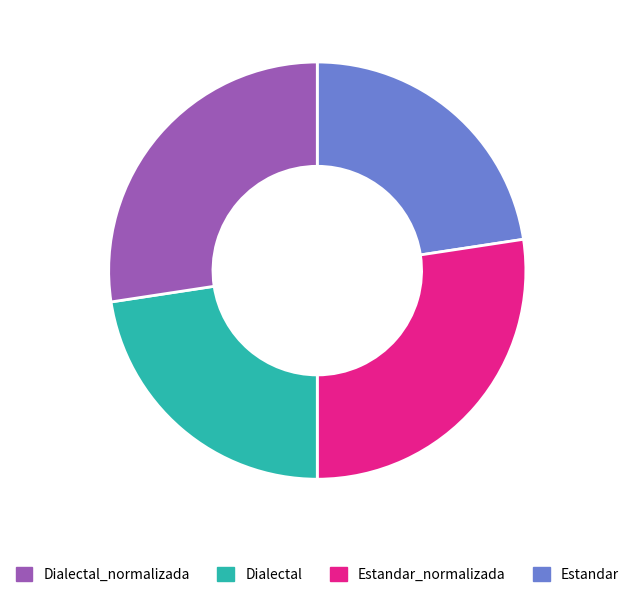

What is the ratio of the value at Estandar_normalizada to the value at Estandar?

0.8